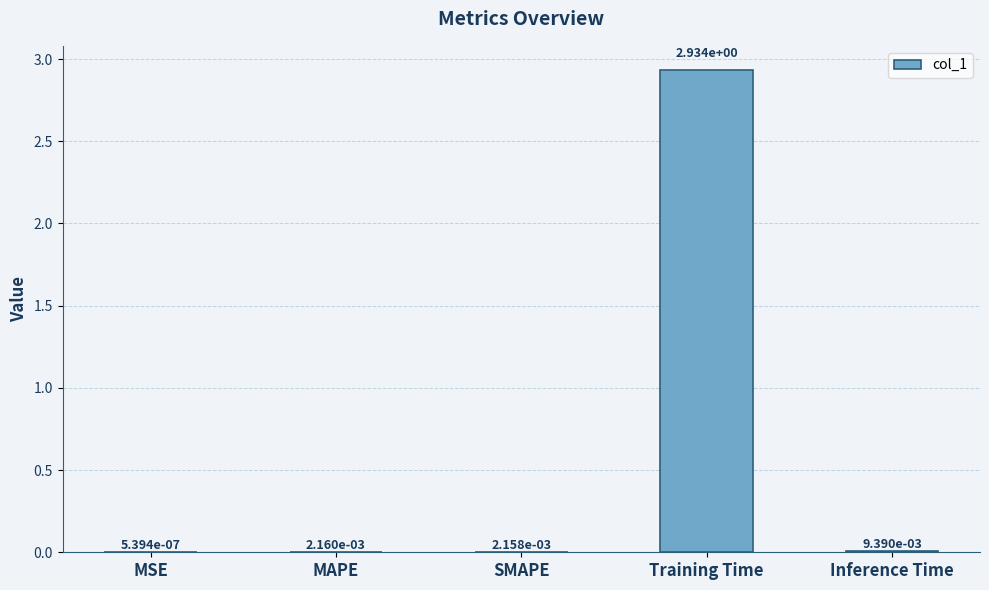

Which category has the highest value across all series?

Training Time